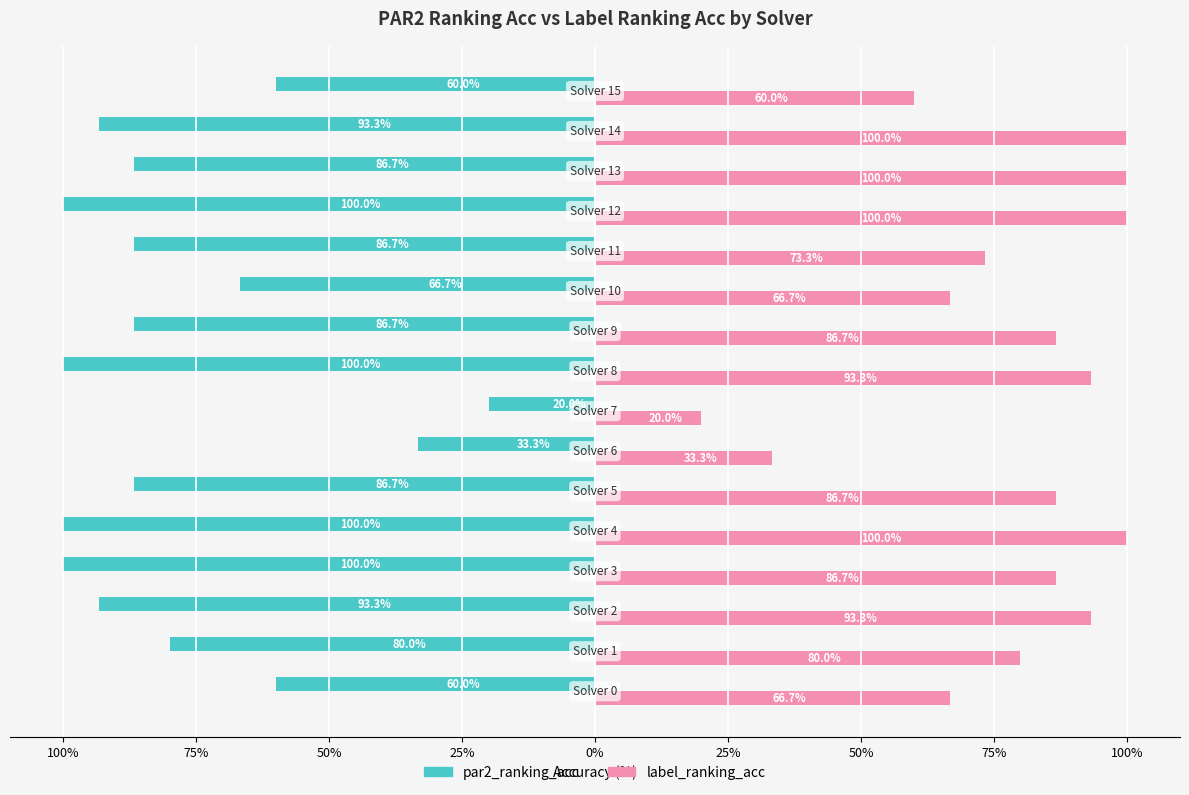

What are all the series names shown in the legend?

par2_ranking_acc, label_ranking_acc